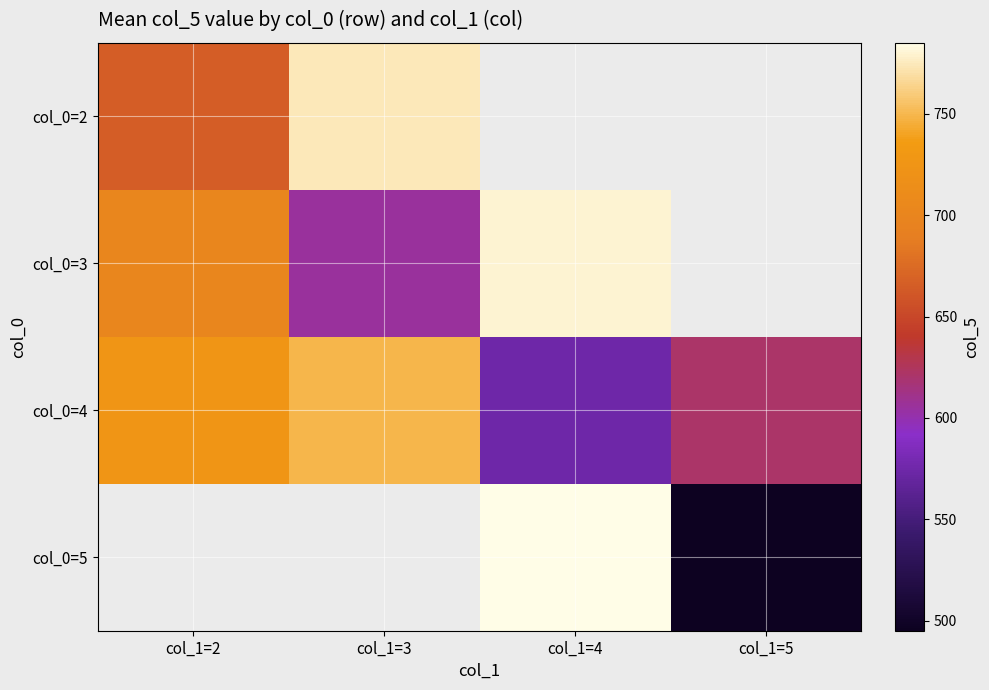

What is the smallest value displayed?

495.0